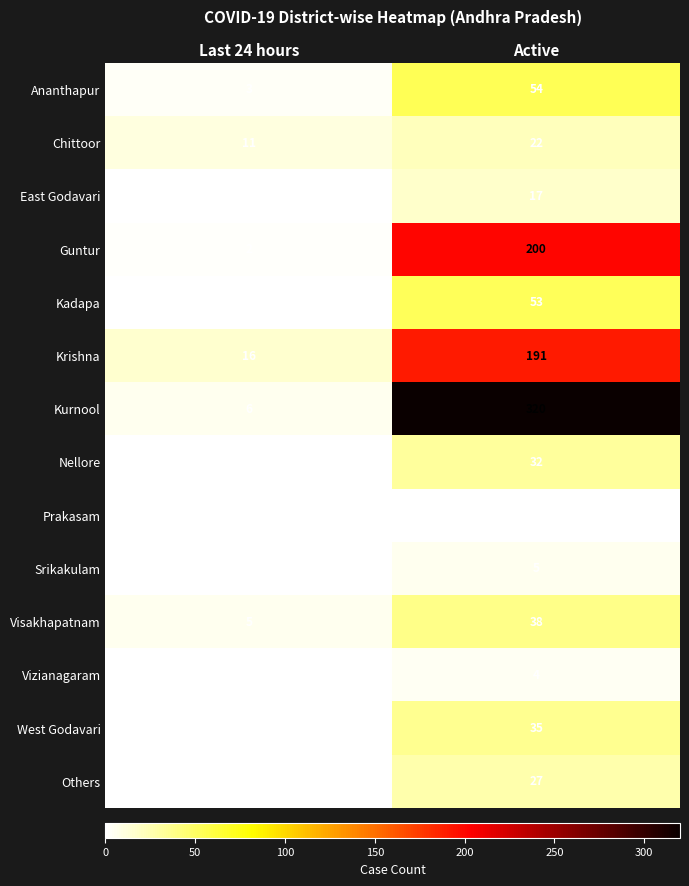

At which category does the chart reach its peak across all series?

Active